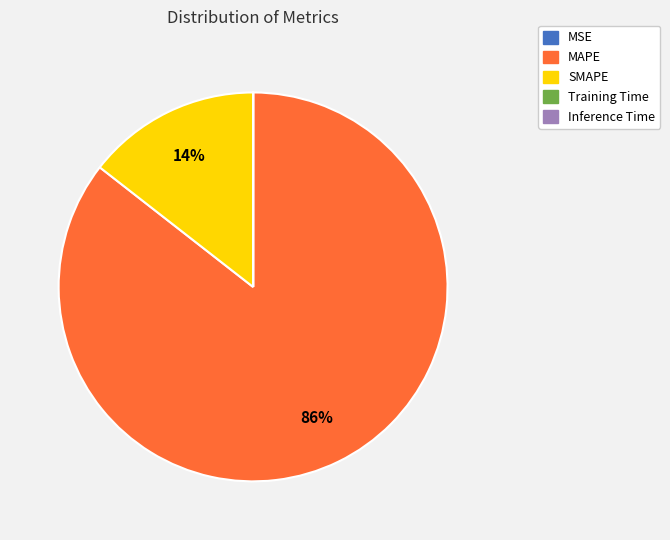

True or false: SMAPE accounts for 21% of the total.

False